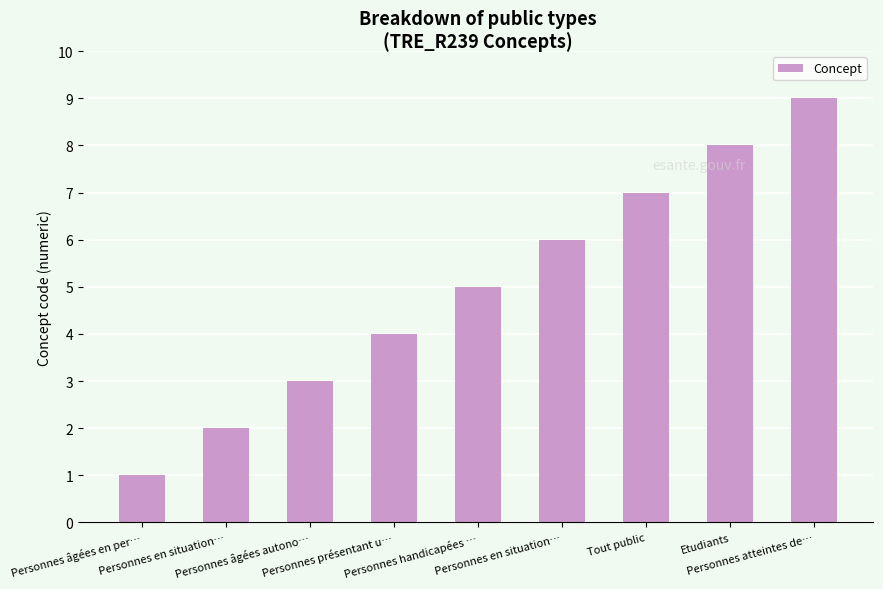

Reading left to right, transcribe all the data shown in this chart.

1	2	3	4	5	6	7	8	9